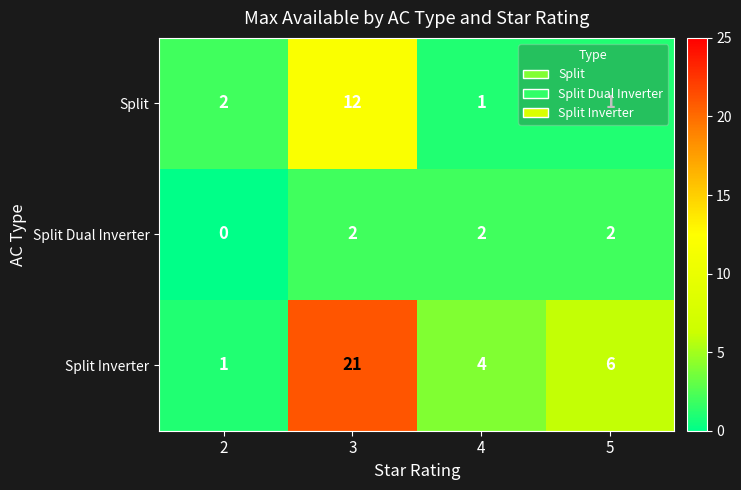

How many data points does each series have?

4